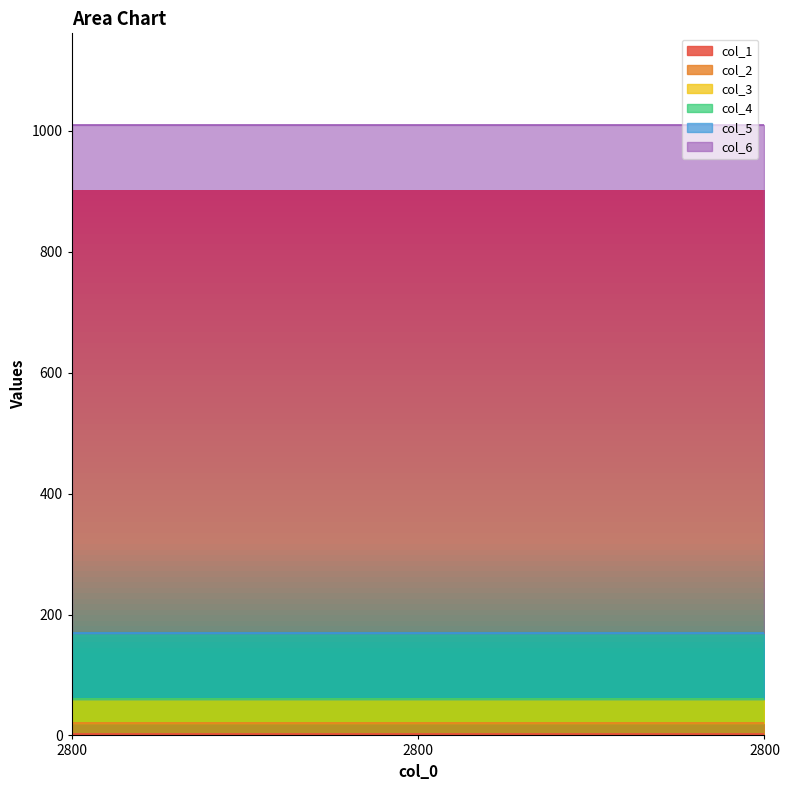

What are all the series names shown in the legend?

col_1, col_2, col_3, col_4, col_5, col_6